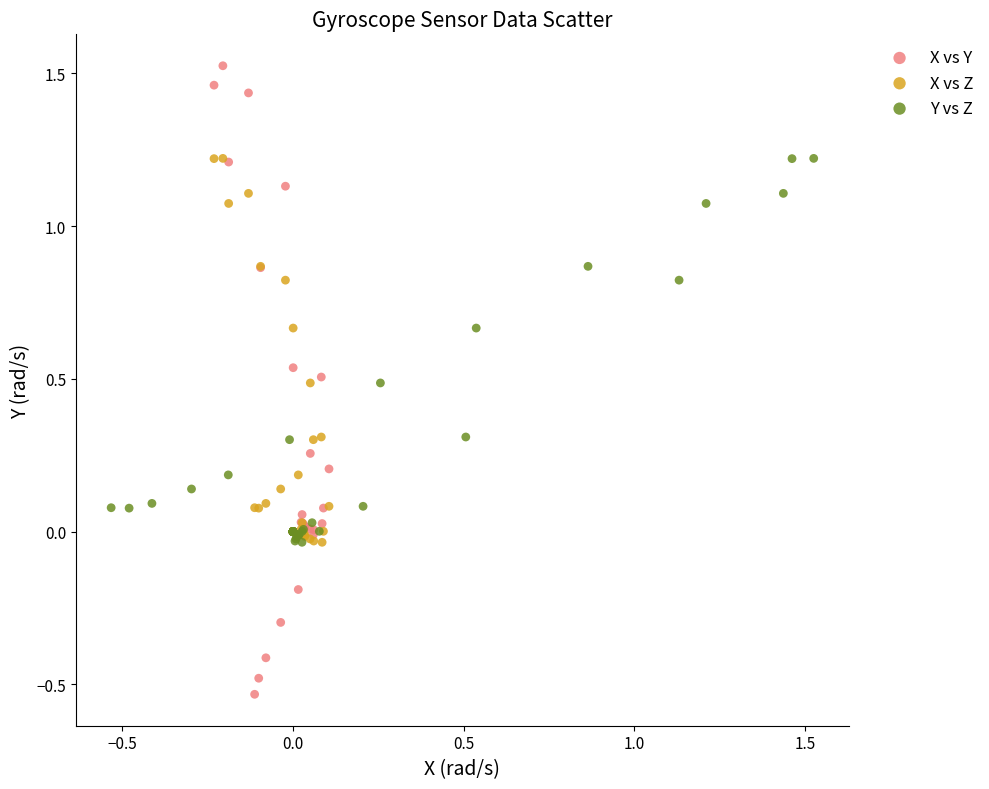

Which series contains the lowest Y value?

X vs Y